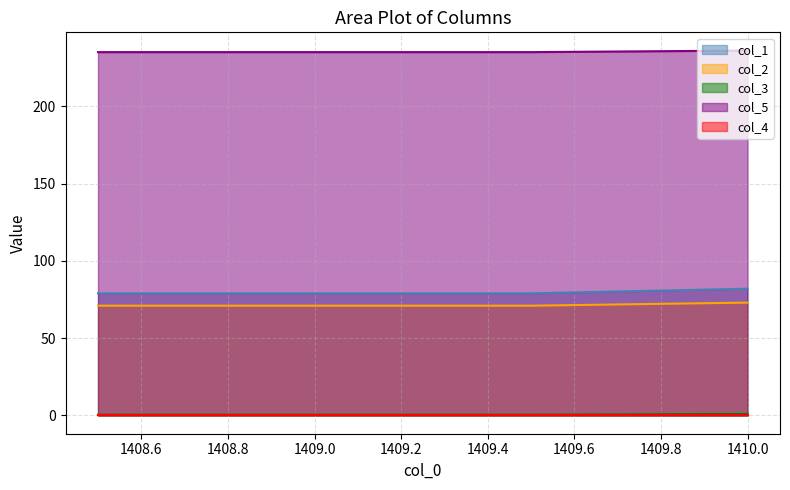

What is the total value across all series at 1409.5?

385.5